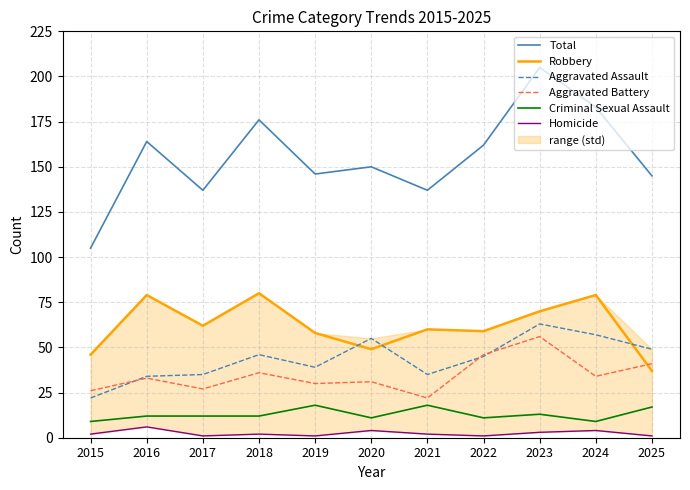

What is the value of the Robbery point at the 1st from the left?

46